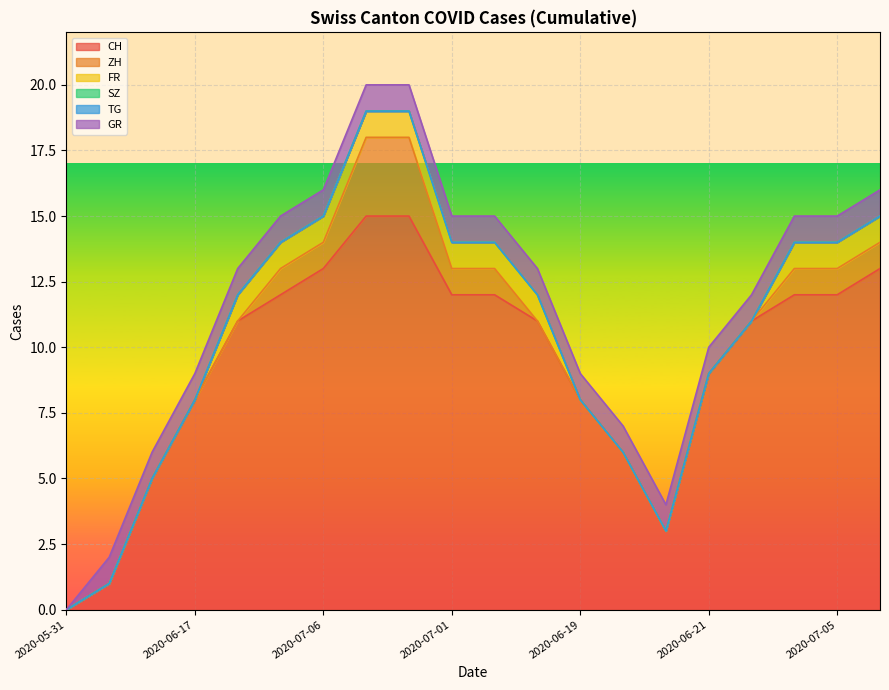

What is the value of the ZH point at the 8th from the left?

3